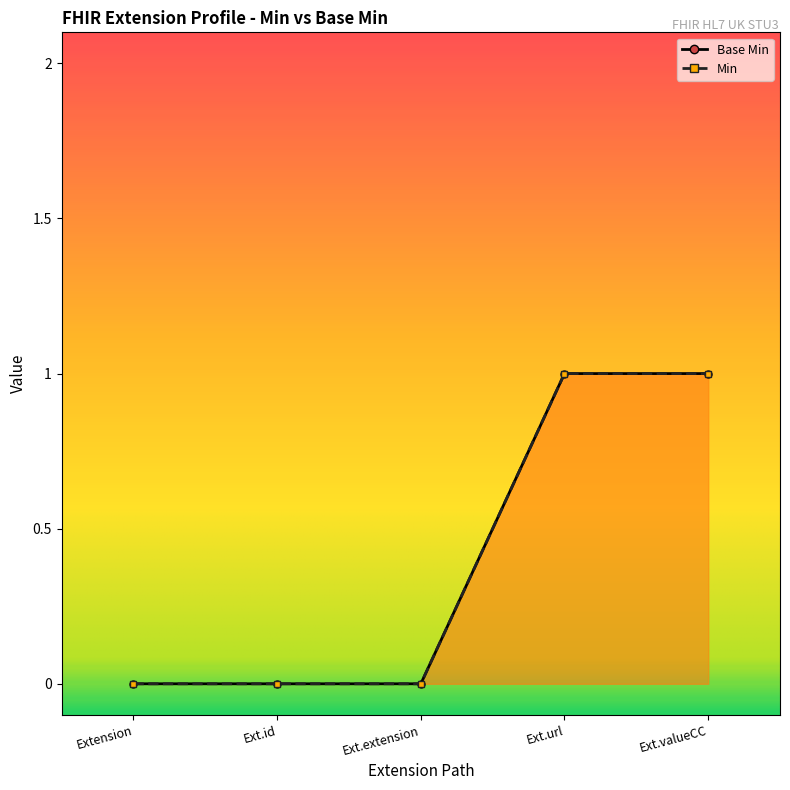

Which has a higher value, Ext.valueCC or Extension?

Ext.valueCC